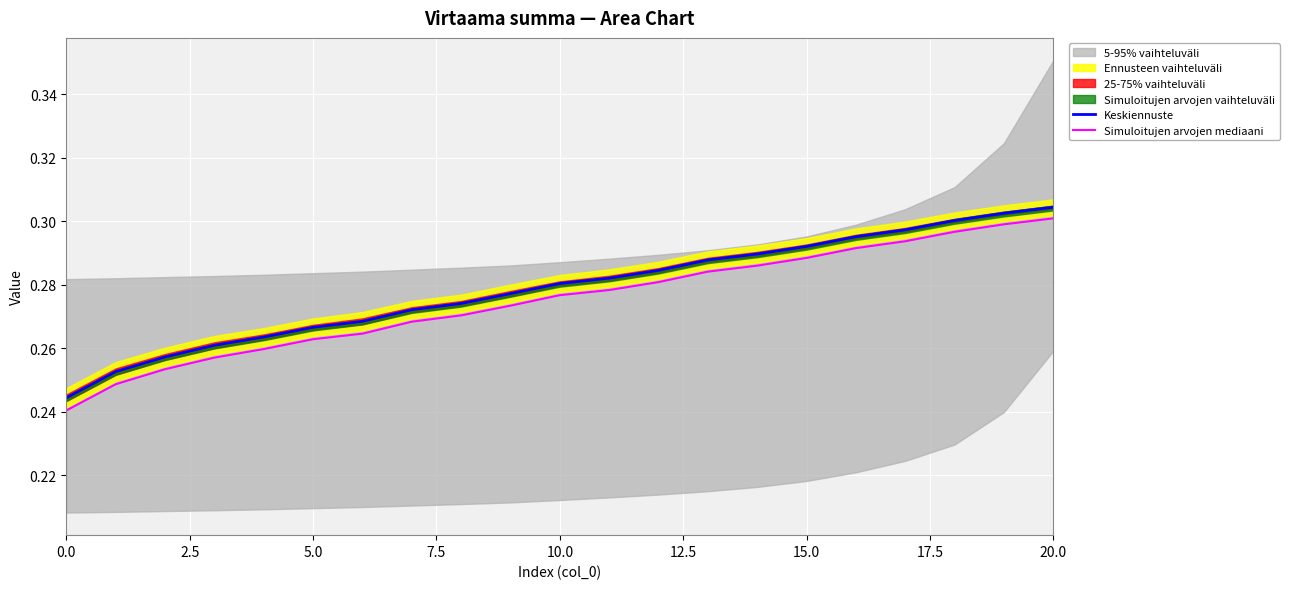

True or false: Keskiennuste and Simuloitujen arvojen mediaani intersect in this chart.

False